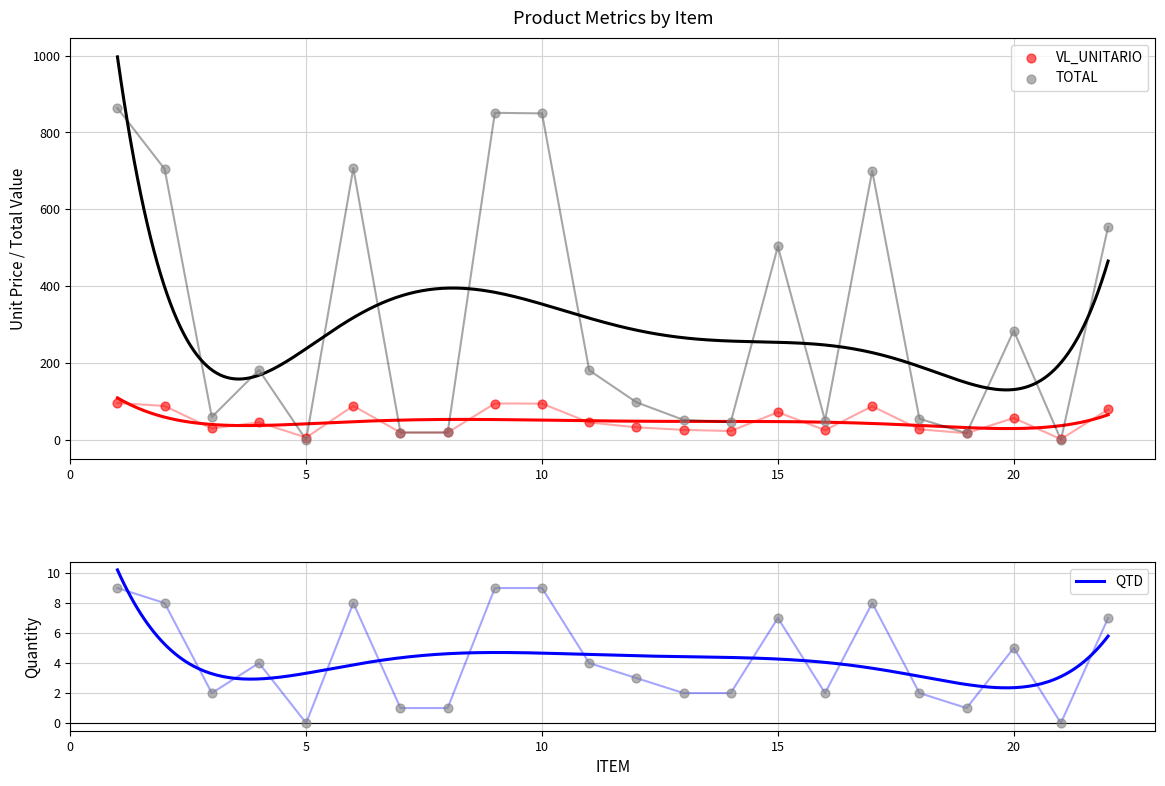

At how many categories does at least one series exceed 209?

9